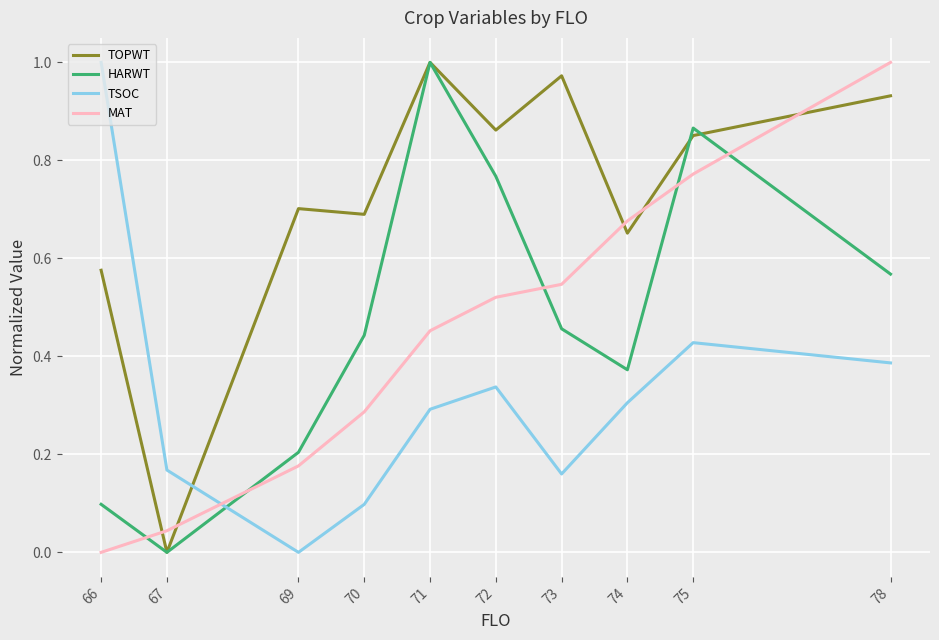

Between 67 and 75, which series saw the biggest shift?

HARWT